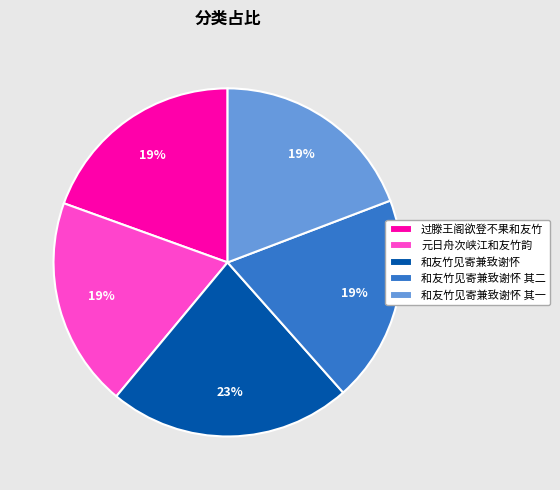

Is it true that 和友竹见寄兼致谢怀 is 23% of the pie?

True